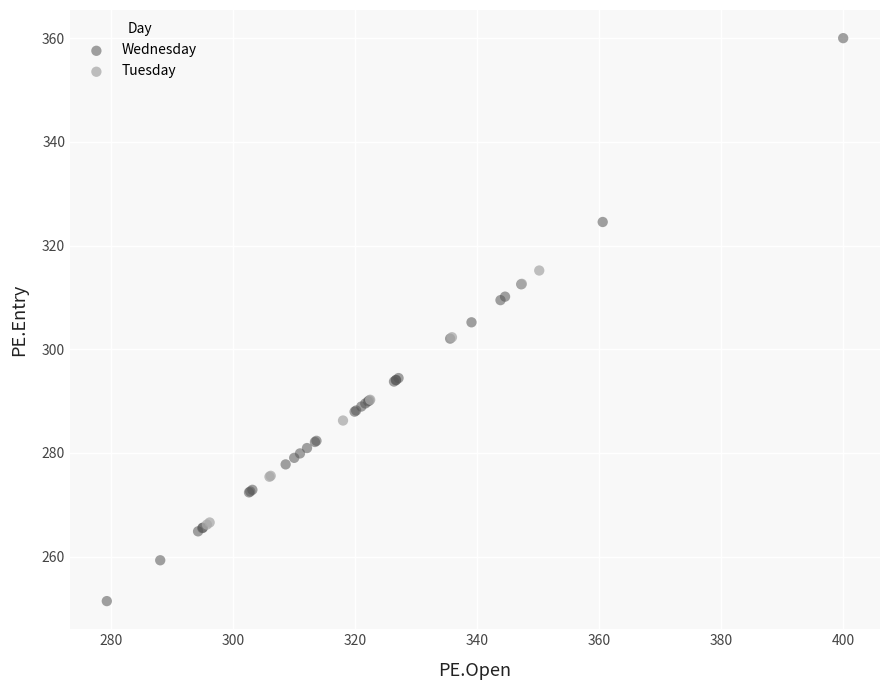

What are all the series names shown in the legend?

Wednesday, Tuesday